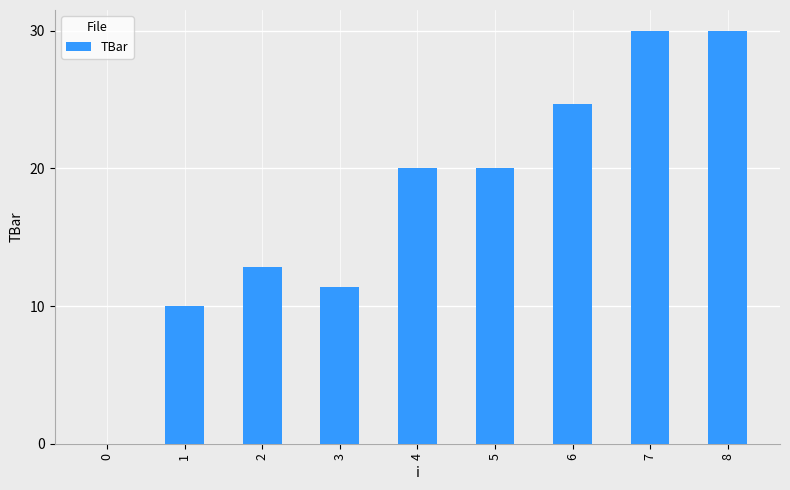

What is the sum of all values?

158.9